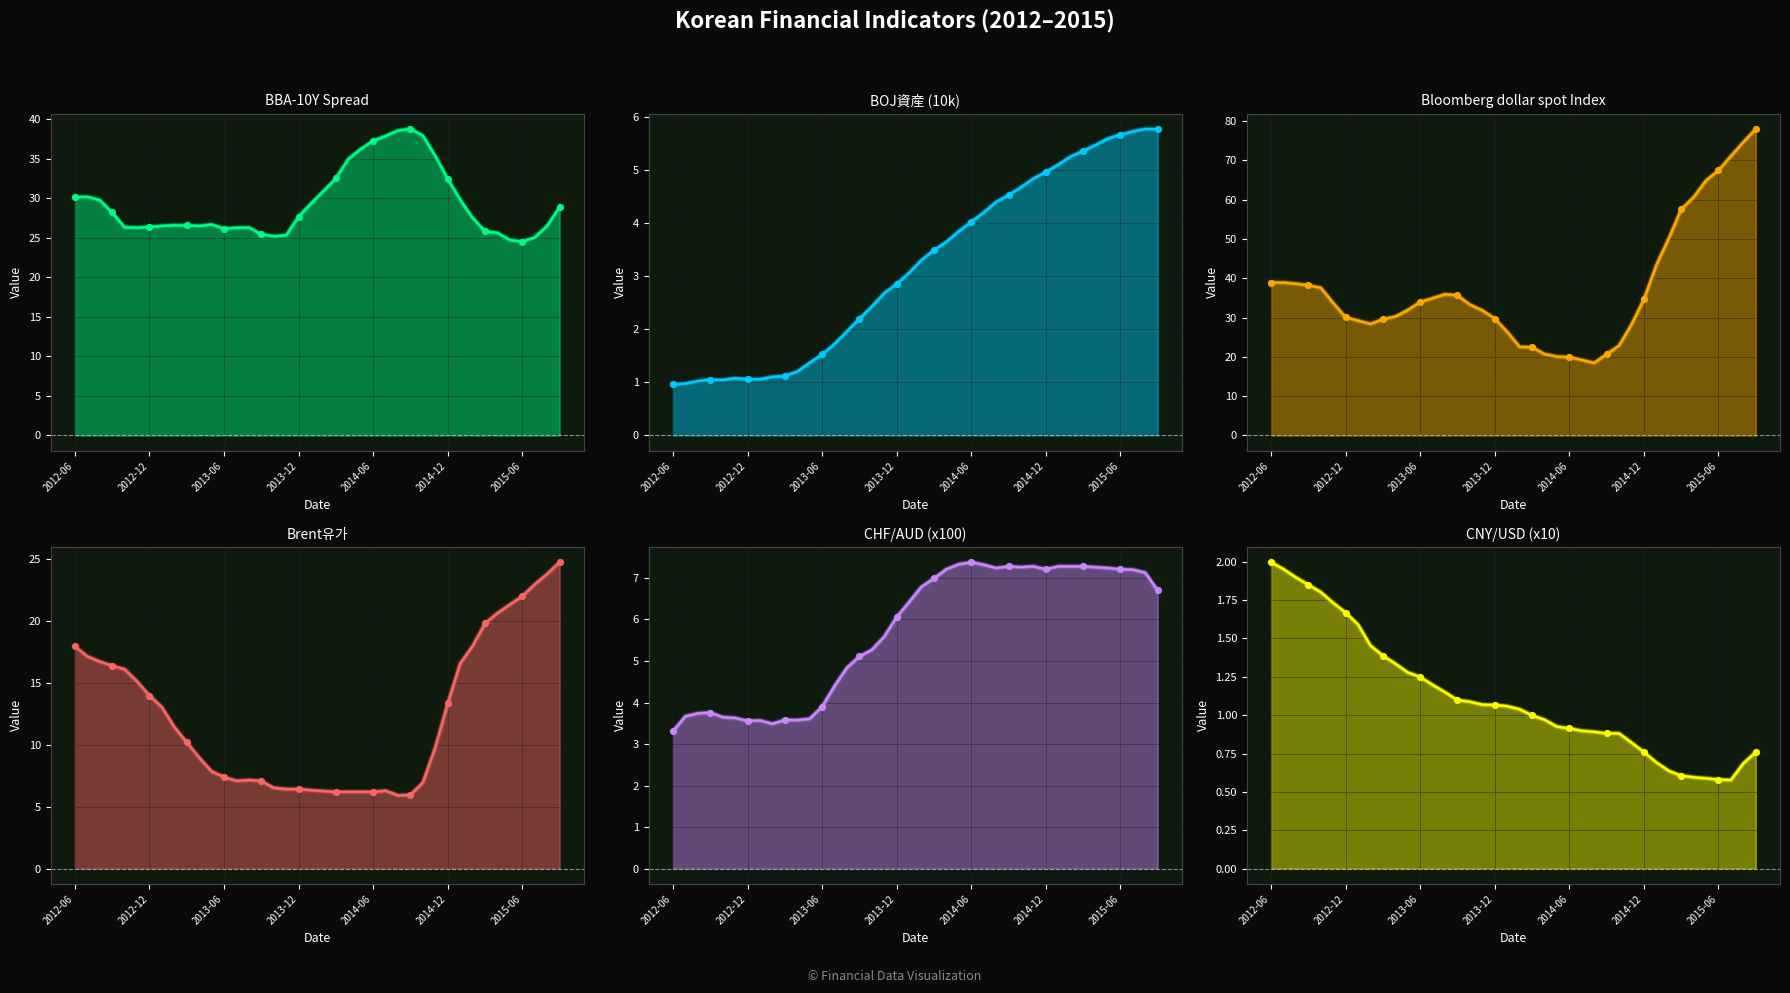

At how many categories does at least one series exceed 16?

40